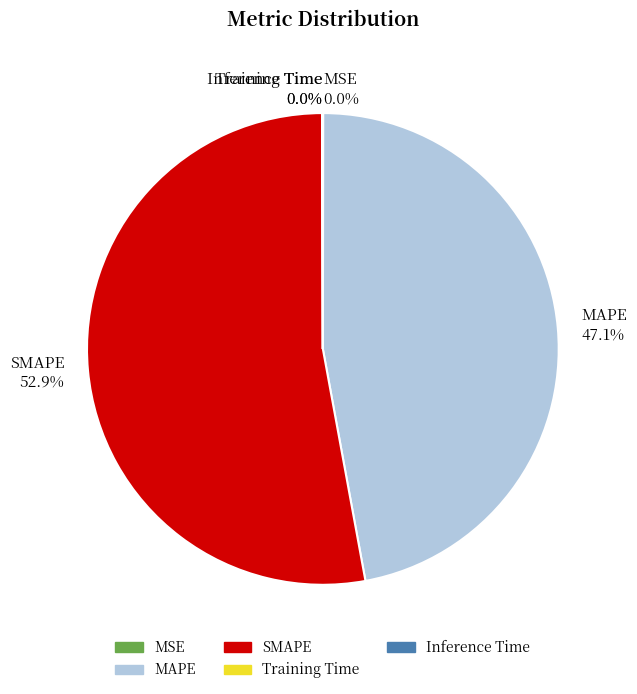

Does any single category account for the majority?

Yes